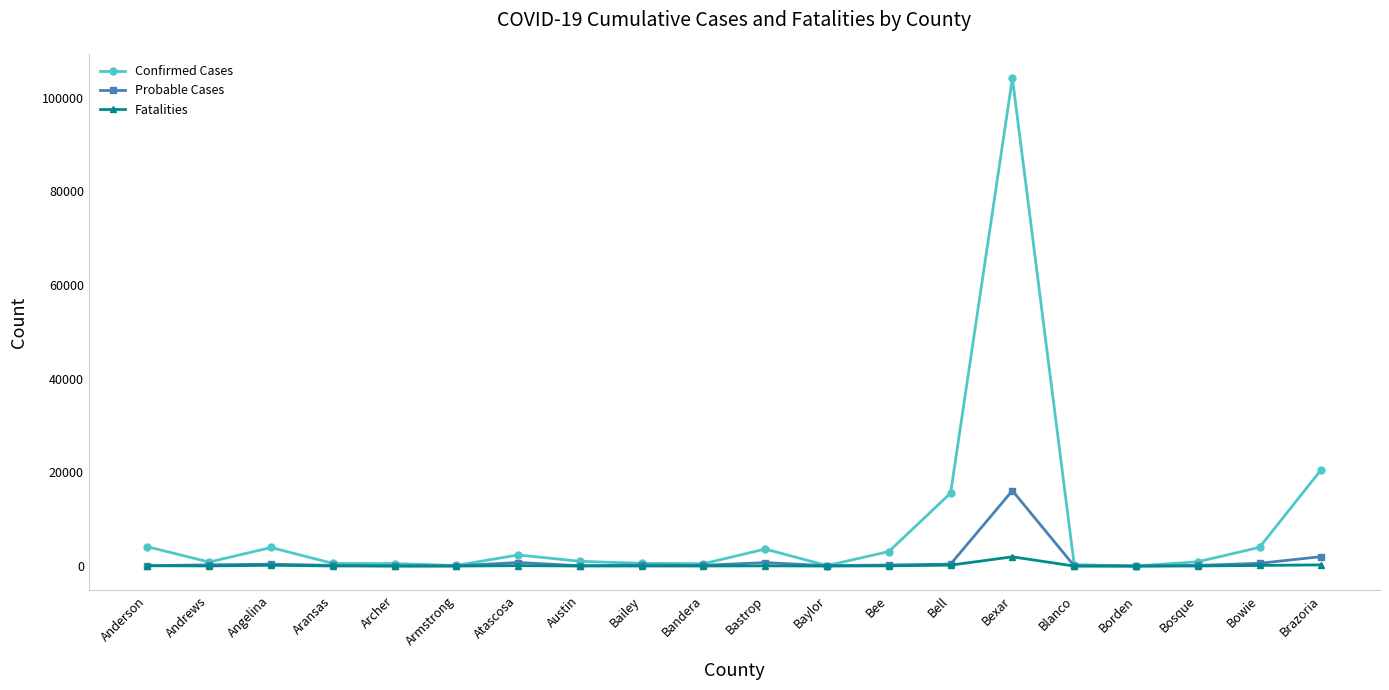

How many data points in Confirmed Cases are less than 1022?

10